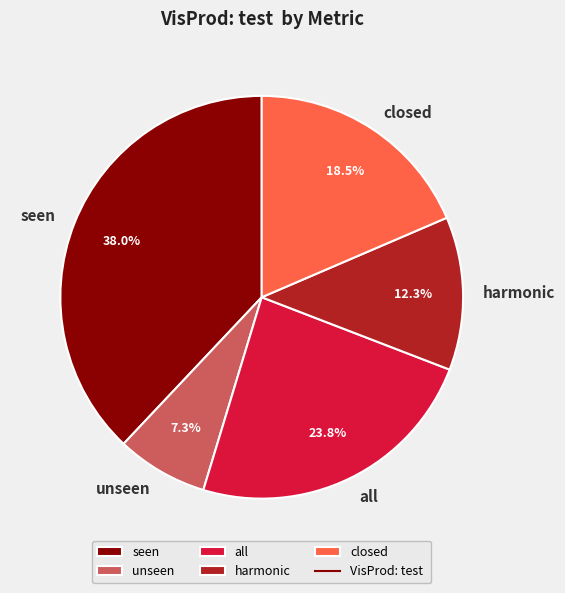

Is the sum of closed and unseen greater than half?

No